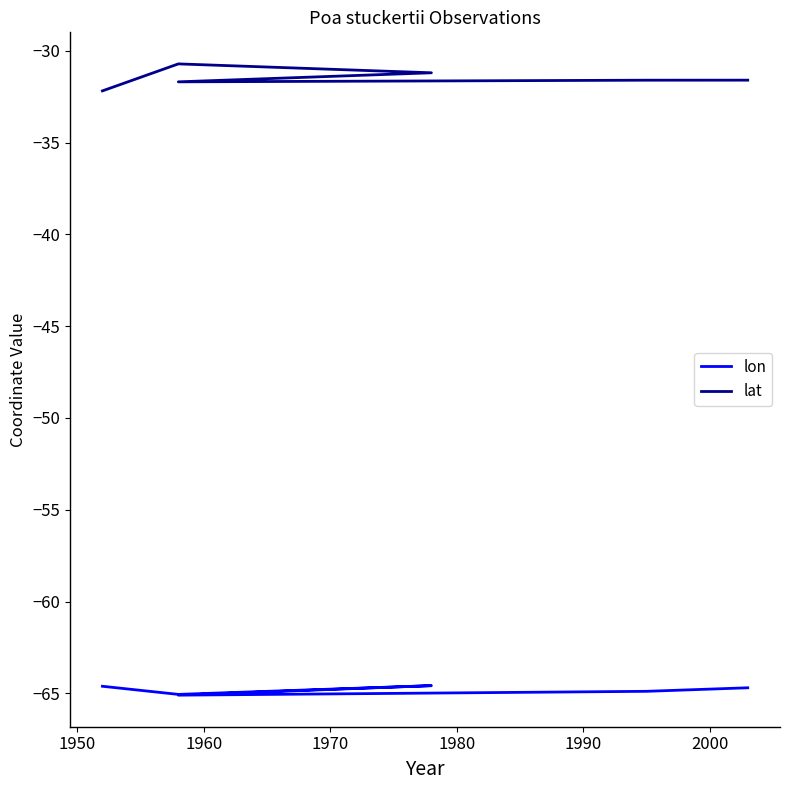

How many lat values are between -31 and -30?

1